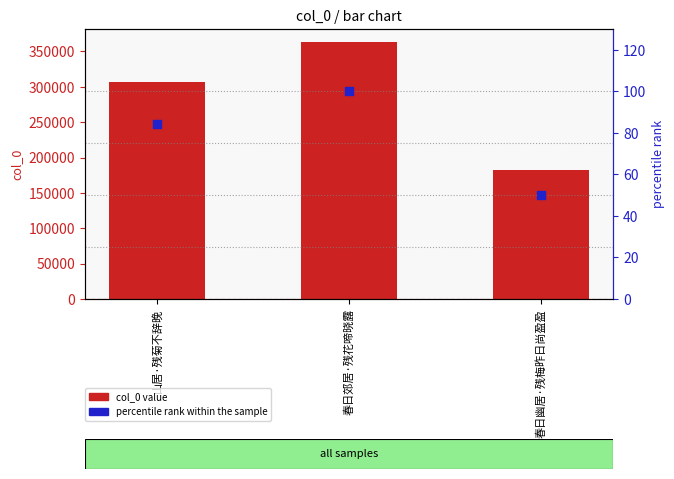

At how many categories does at least one series exceed 236044?

2